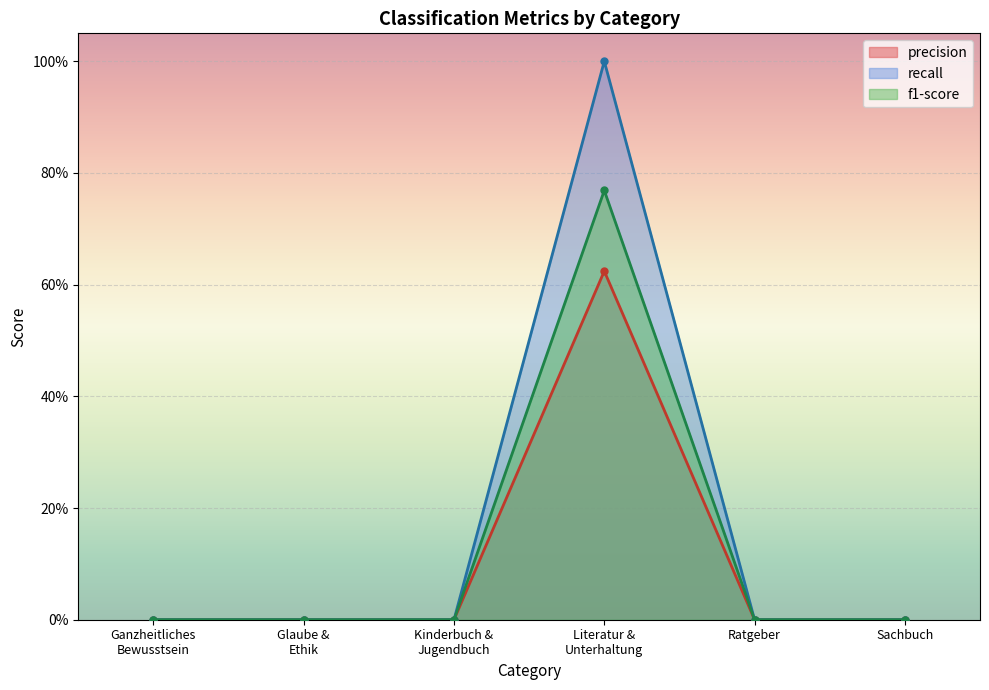

Which category has the lowest value across all series?

Ganzheitliches Bewusstsein